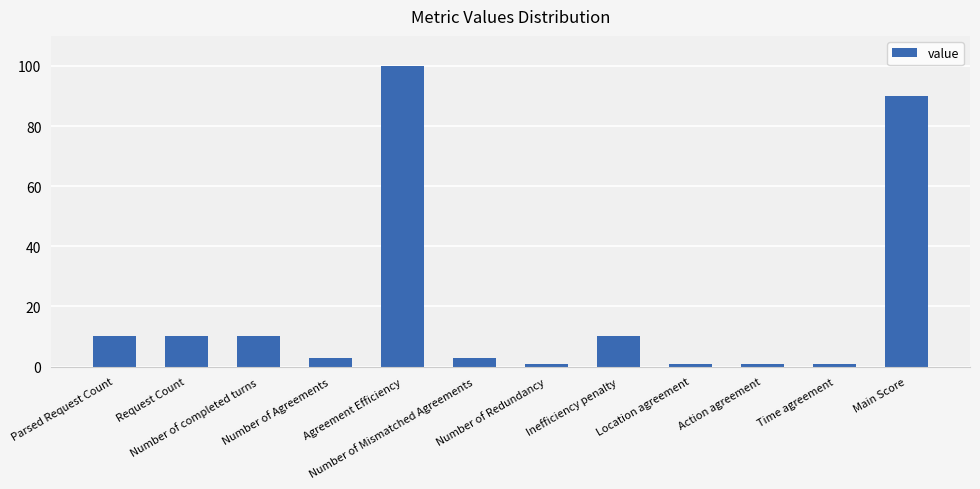

What is the maximum value shown in the chart?

100